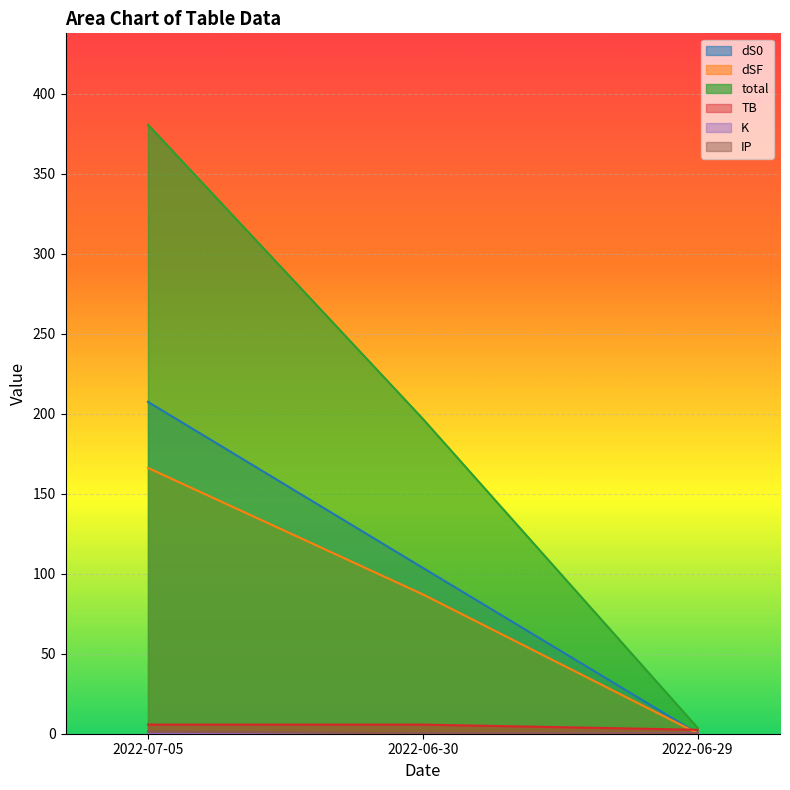

At which label does total reach its minimum?

2022-06-29